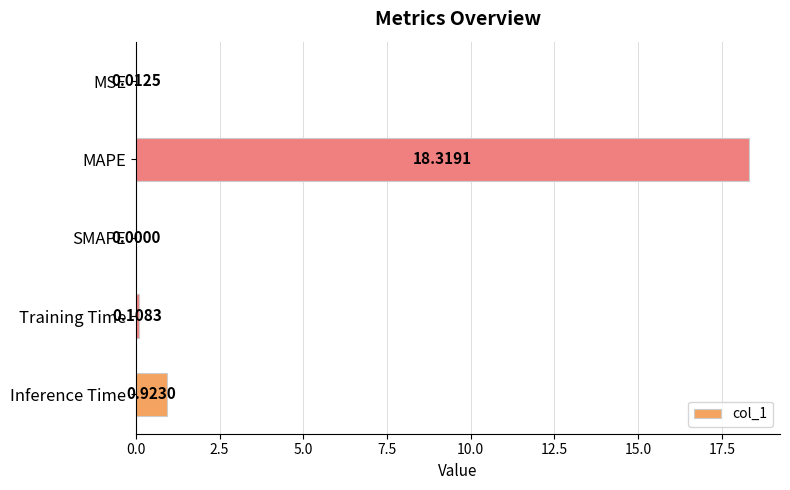

Which label corresponds to the largest value in the chart?

MAPE